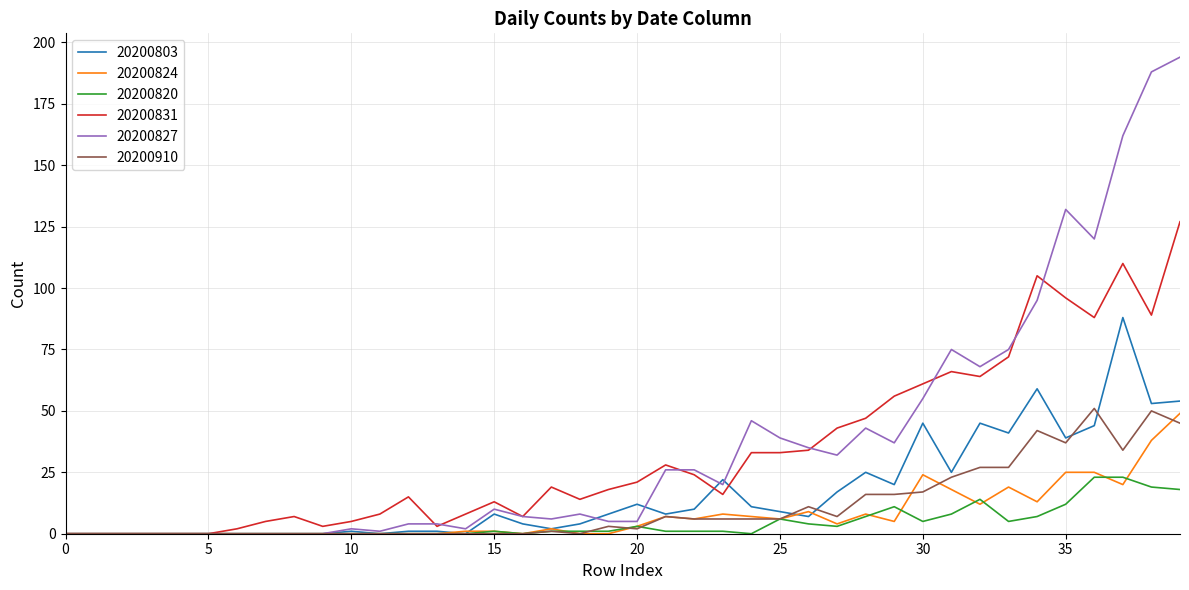

Rank the series by their maximum value, from lowest to highest.

20200820, 20200824, 20200910, 20200803, 20200831, 20200827